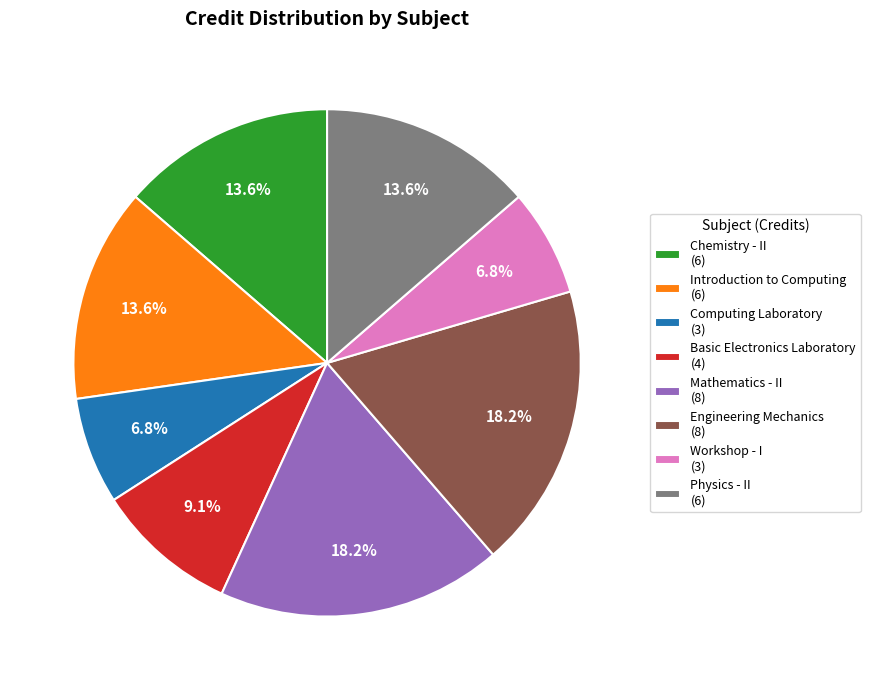

What percentage is NOT represented by Physics - II (6)?

86.4%